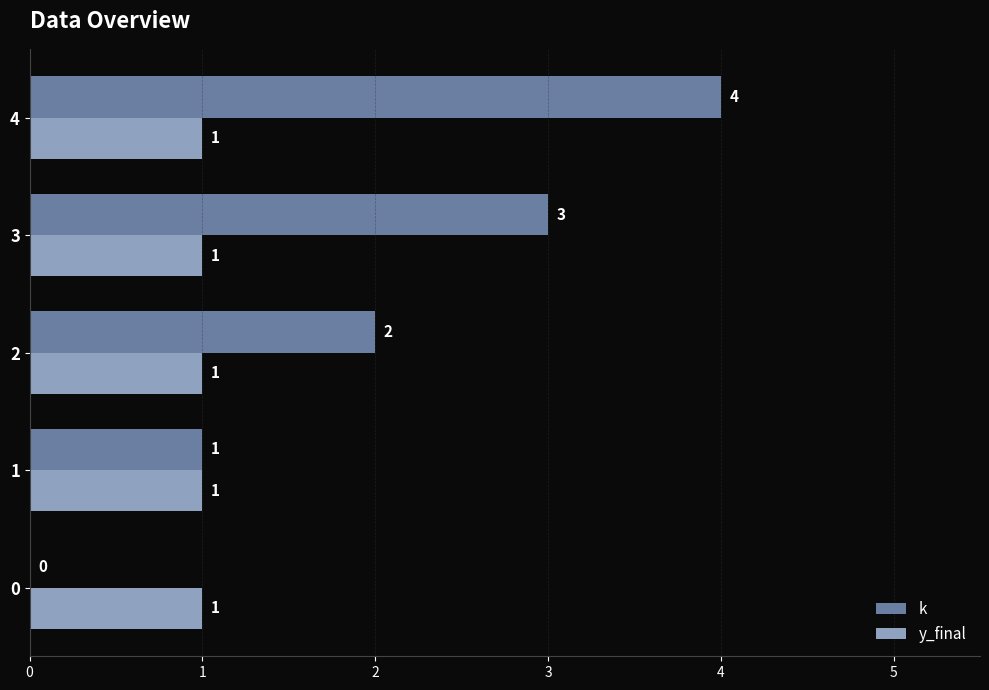

What is the sum of all k values?

10